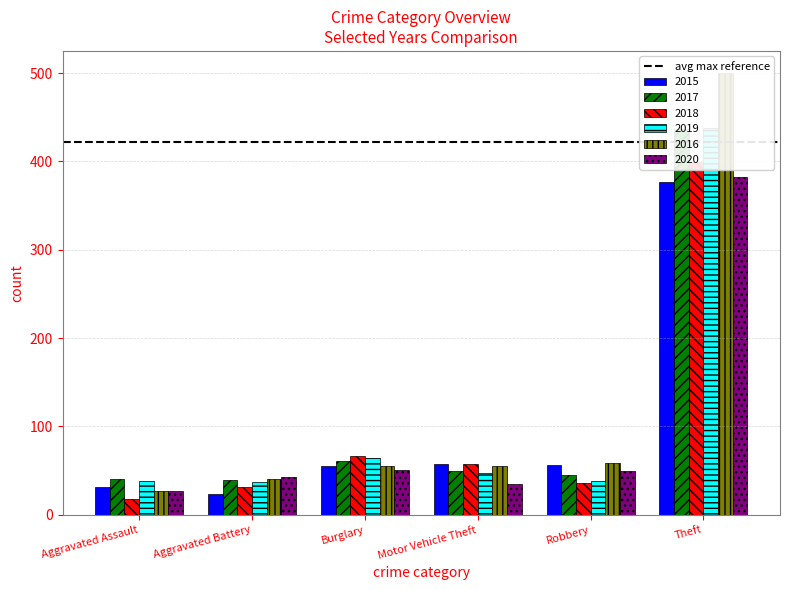

What is the total value across all series at Theft?

2533